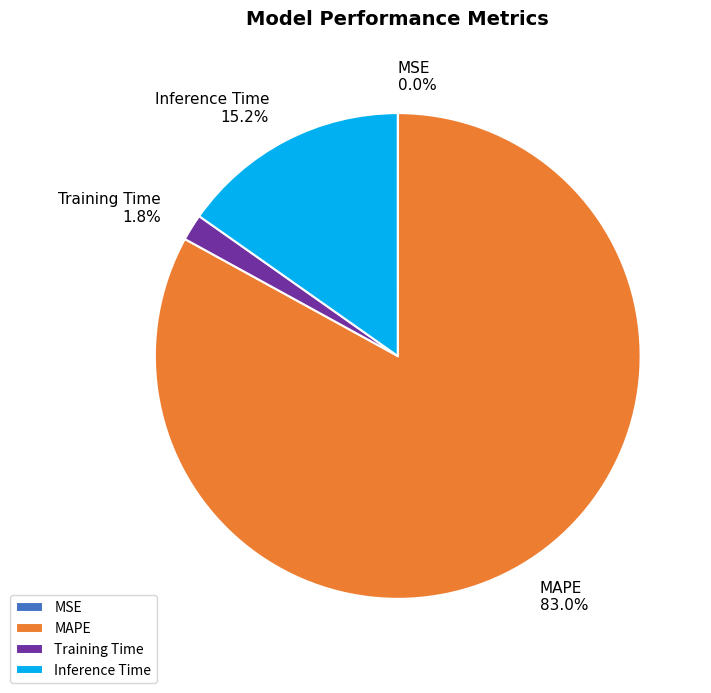

Combined, what portion of the pie is MAPE and Inference Time?

98.2%